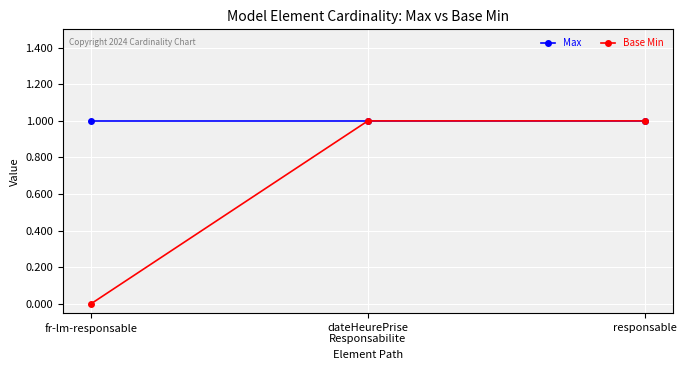

Count the number of categories in the chart.

3